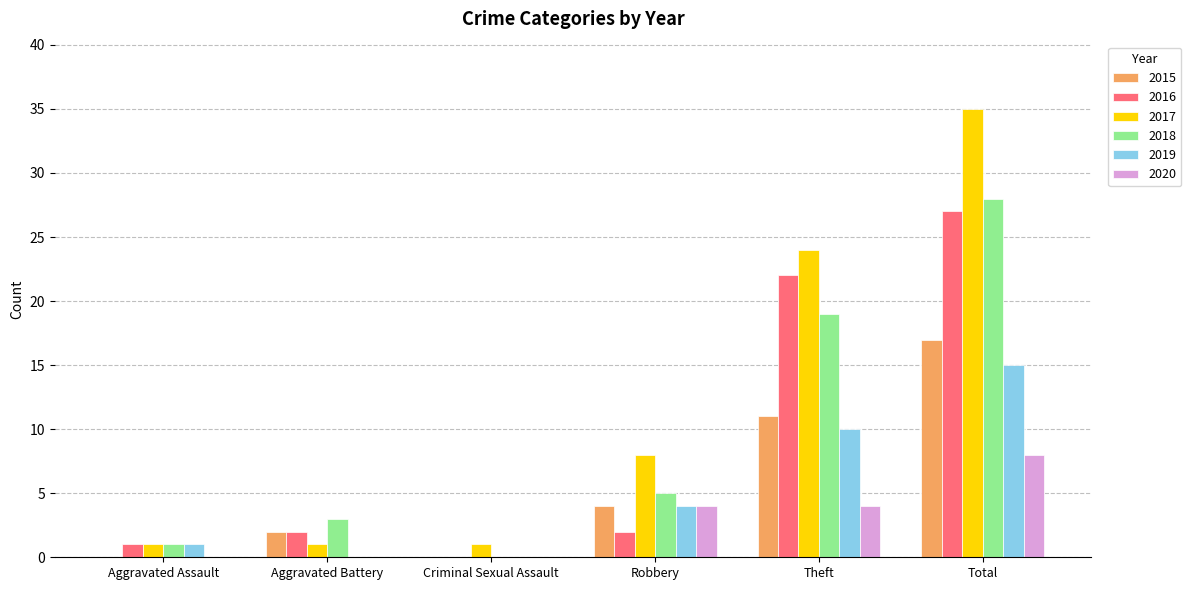

Which label corresponds to the largest value in the chart?

Total